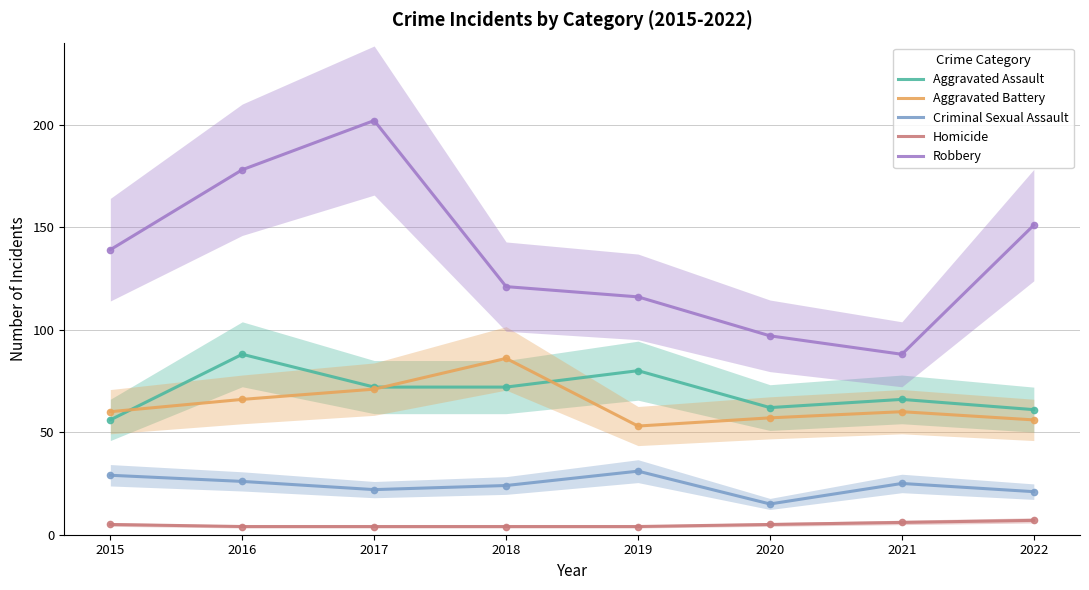

Where does the Aggravated Assault series first go above 72?

2016